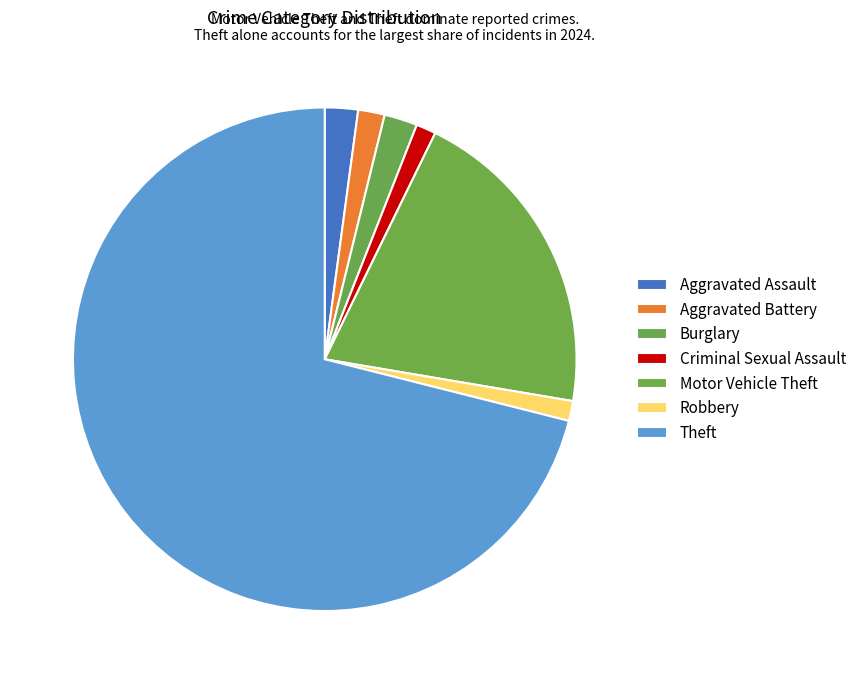

To the nearest percent, what is the combined percentage of Theft and Aggravated Assault?

73%